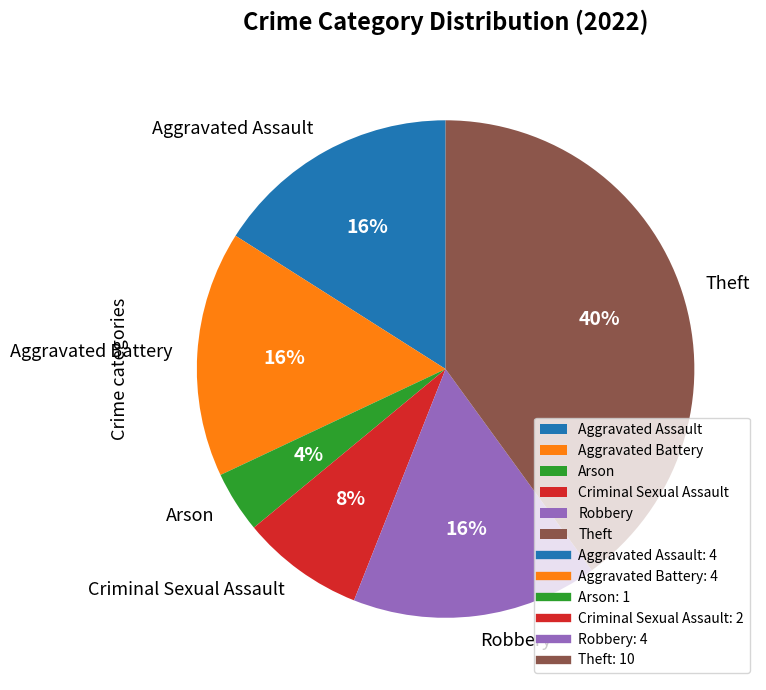

To the nearest percent, what is the combined percentage of Aggravated Battery and Aggravated Assault?

32%